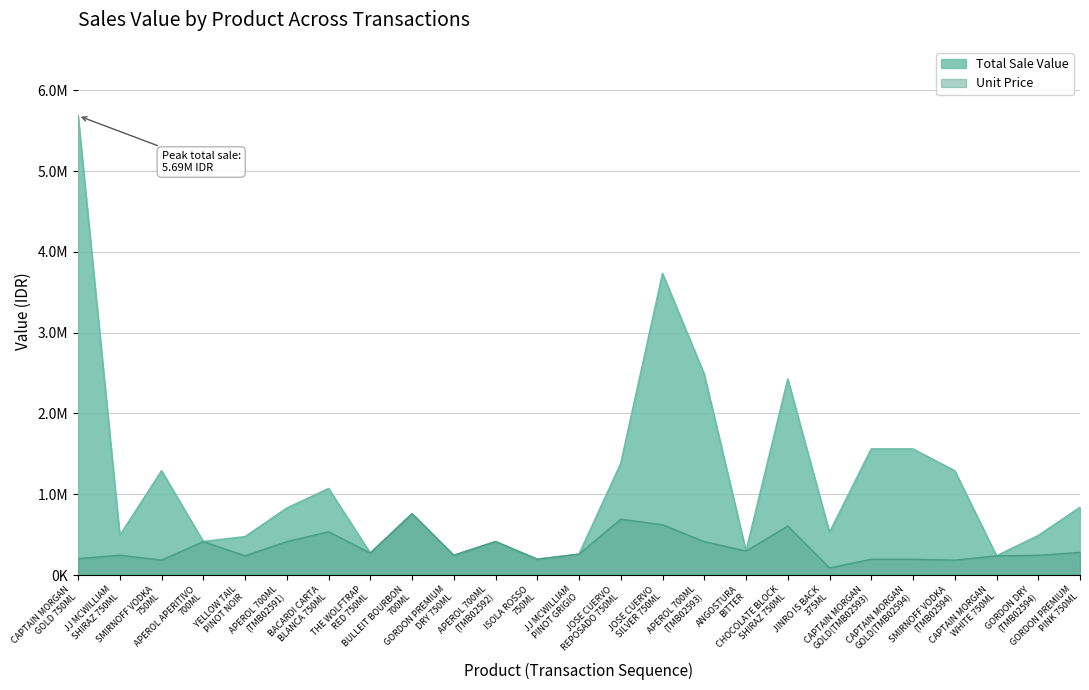

Reading left to right, what are all the values shown in this chart?

Total Sale Value: 5685618.4	490199.0	1290004.1	414000.2	475000.6	828000.4	1070000.8	271700.0	759000.0	244099.9	414000.2	195000.3	257999.5	1382000.4	3731401.1	2484001.1	297000.0	2424400.0	528000.0	1560002.4	1560002.4	1290004.1	236900.4	488199.8	837899.7
Unit Price: 203057.8	245099.5	184286.3	414000.2	237500.3	414000.2	535000.4	271700.0	759000.0	244099.9	414000.2	195000.3	257999.5	691000.2	621900.2	414000.2	297000.0	606100.0	88000.0	195000.3	195000.3	184286.3	236900.4	244099.9	279299.9